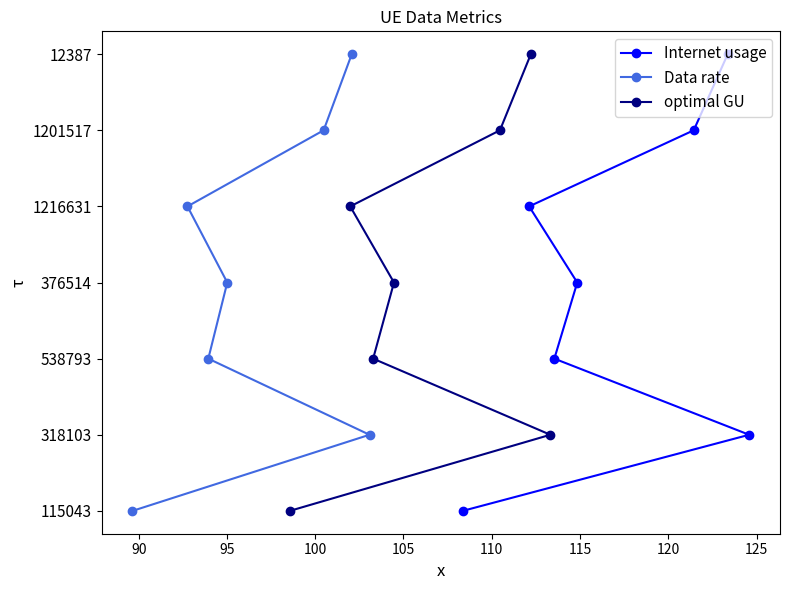

Is the value of Internet usage at 95 greater than the value of Data rate at 95?

No